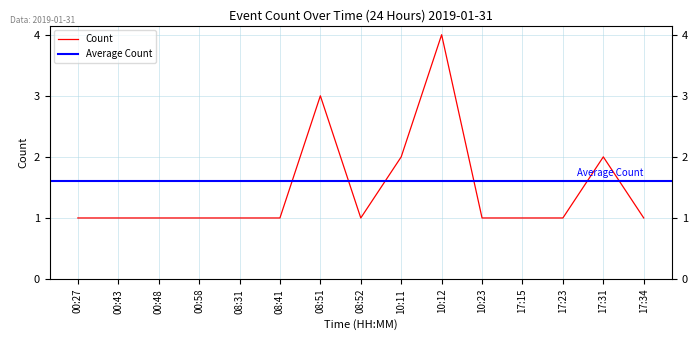

At which label is the value closest to 2?

10:11